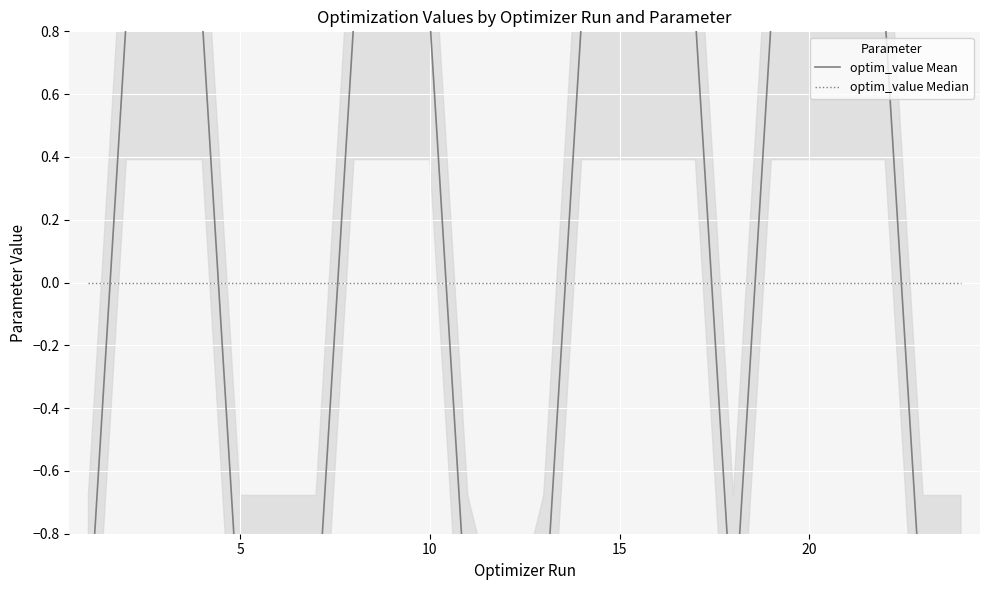

Is it true that optim_value Median equals 0.0 at 20?

True